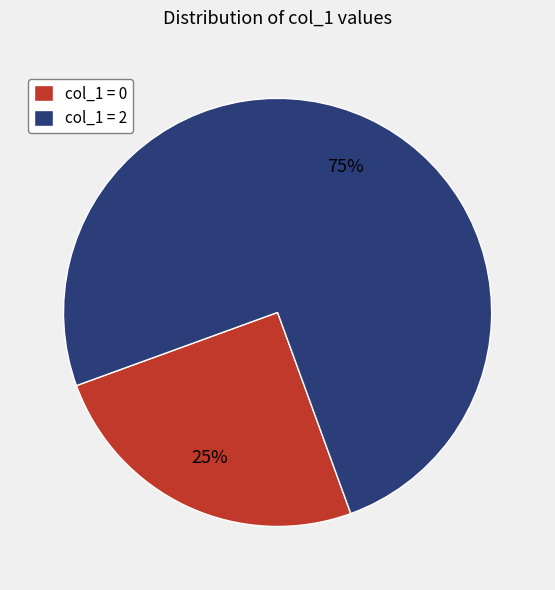

Does any single category account for the majority?

Yes